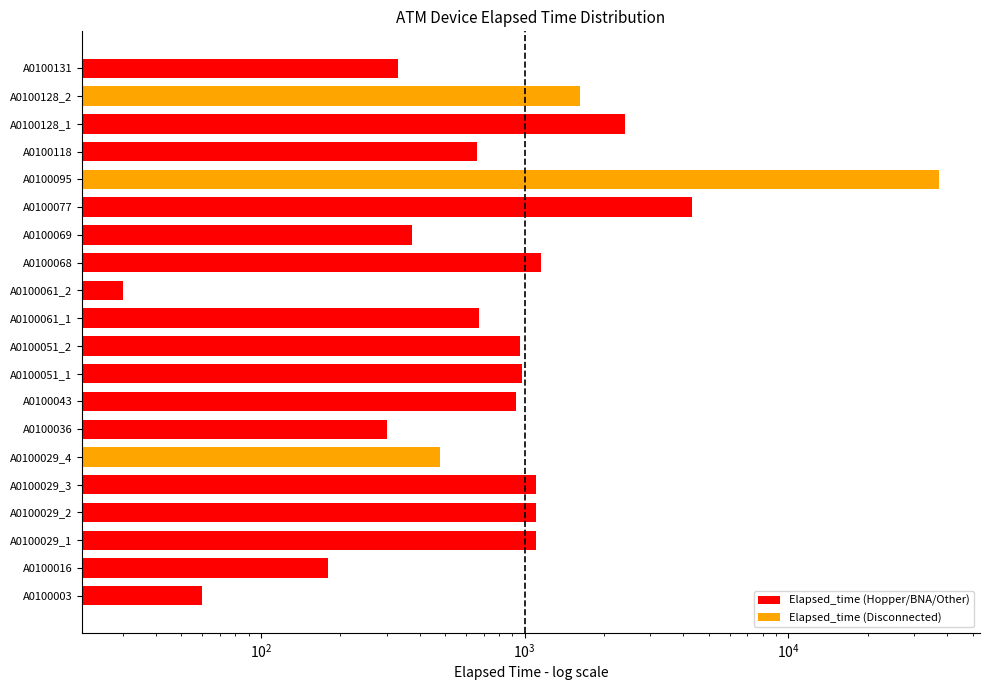

Reading left to right, extract all data points from this chart.

A0100003=60	A0100016=180	A0100029_1=1110	A0100029_2=1110	A0100029_3=1110	A0100029_4=480	A0100036=300	A0100043=930	A0100051_1=975	A0100051_2=960	A0100061_1=675	A0100061_2=30	A0100068=1155	A0100069=375	A0100077=4320	A0100095=37365	A0100118=660	A0100128_1=2400	A0100128_2=1620	A0100131=330